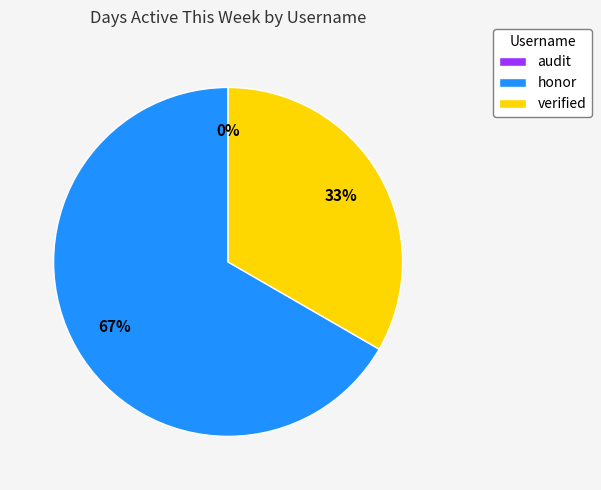

Does verified represent more than half of the total?

No